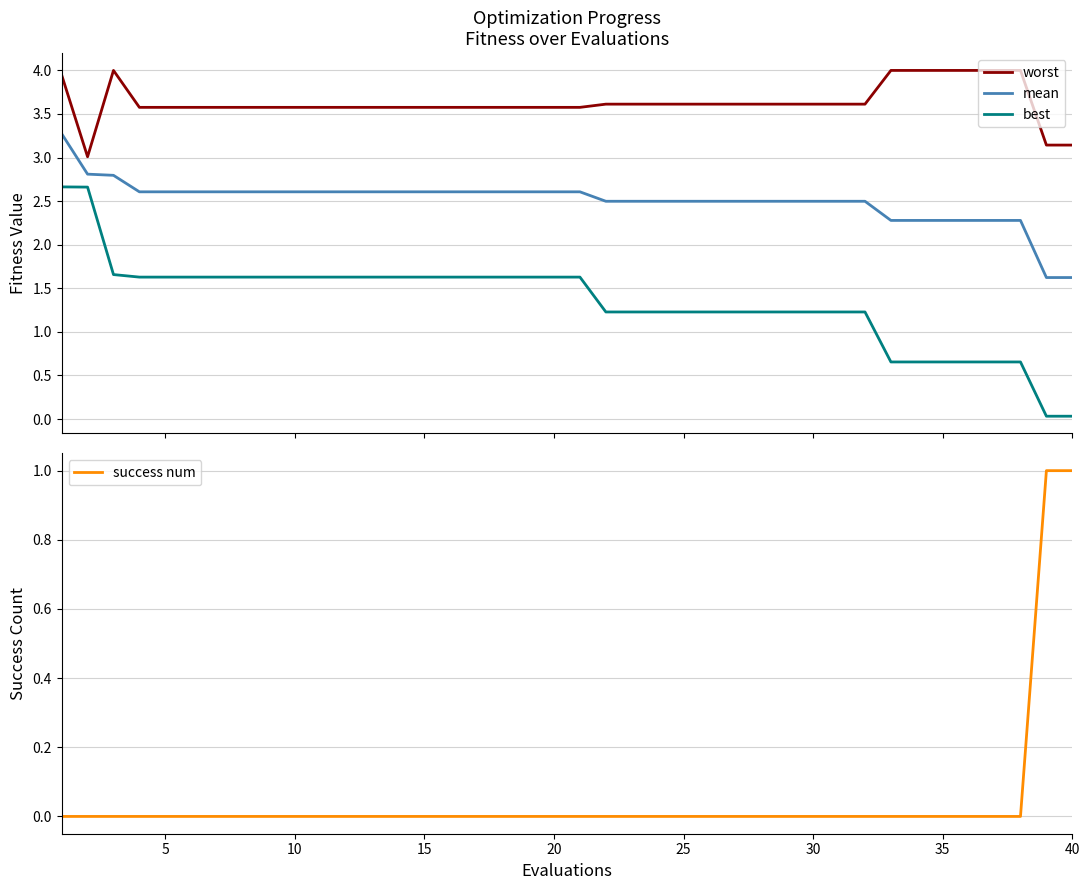

True or false: best and worst intersect in this chart.

False